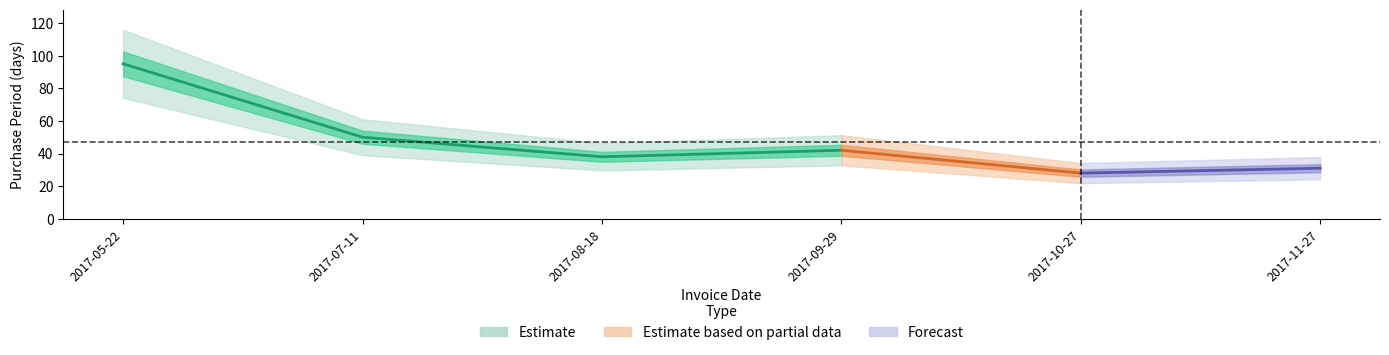

Where is the first local maximum?

2017-09-29